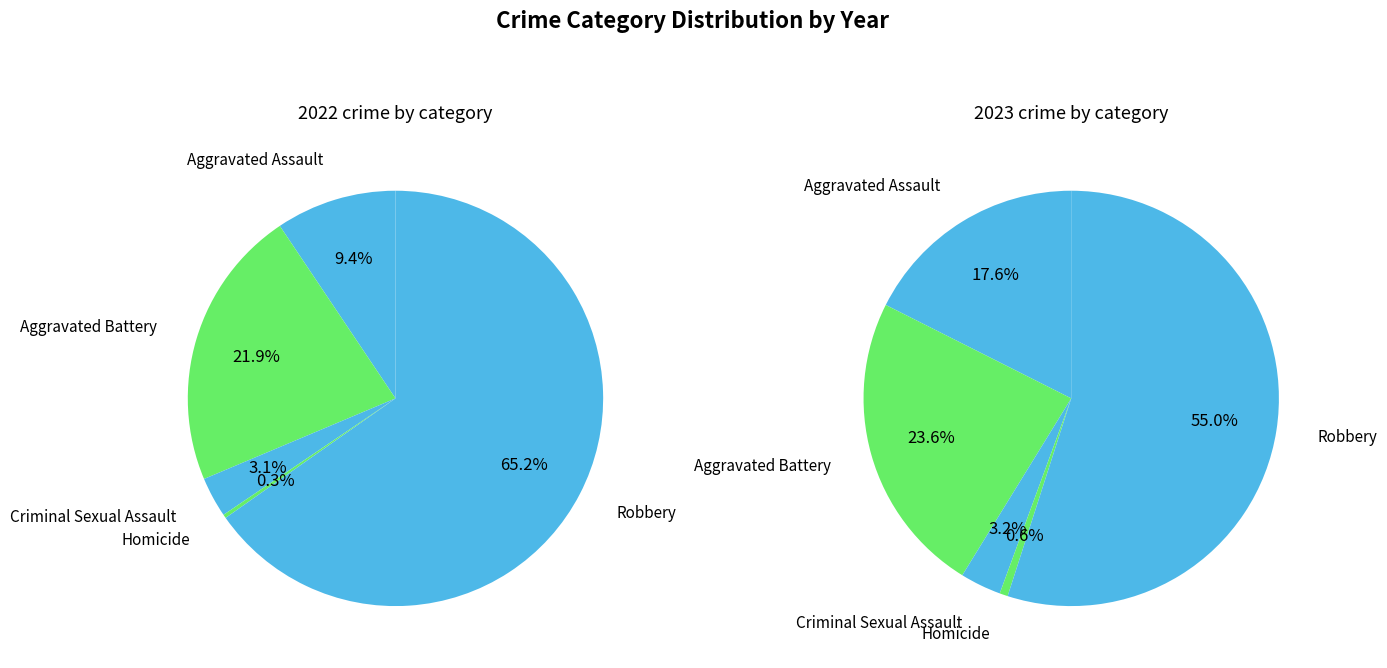

True or false: 4 accounts for 80% of the total.

False